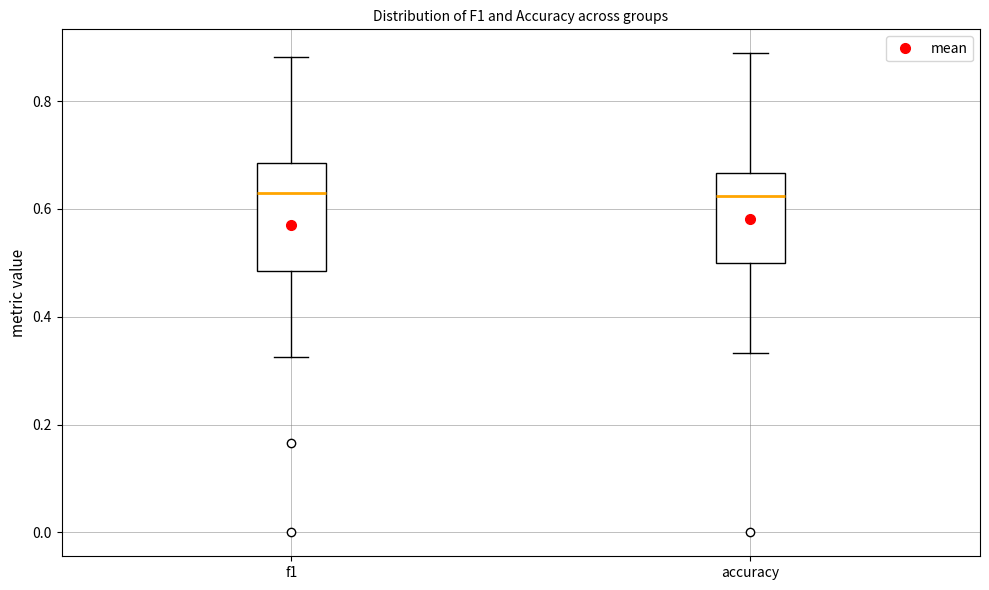

Where does the lower whisker of the box for f1 end on the y-axis? The values are not printed on the chart, so give them approximately, as read against the axis.

0.32